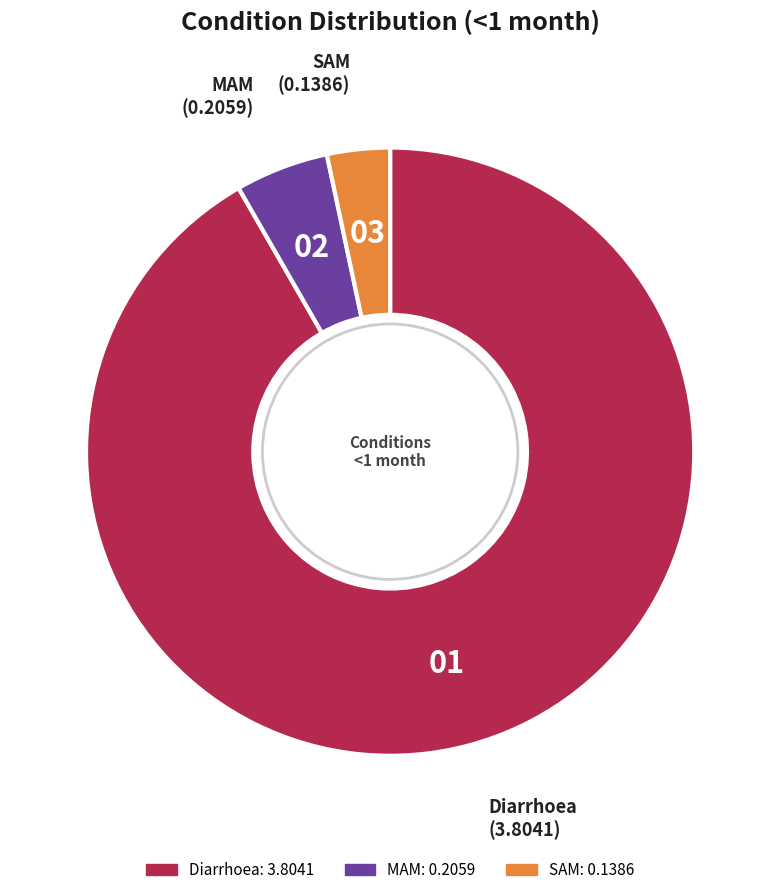

Count the number of slices in the pie.

3